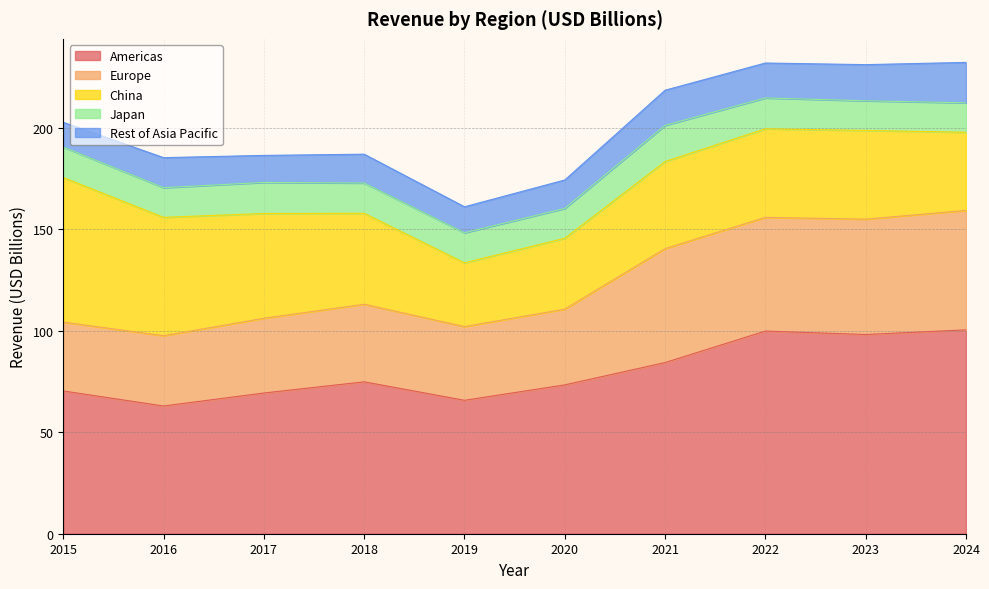

True or false: Europe and Rest of Asia Pacific intersect in this chart.

False